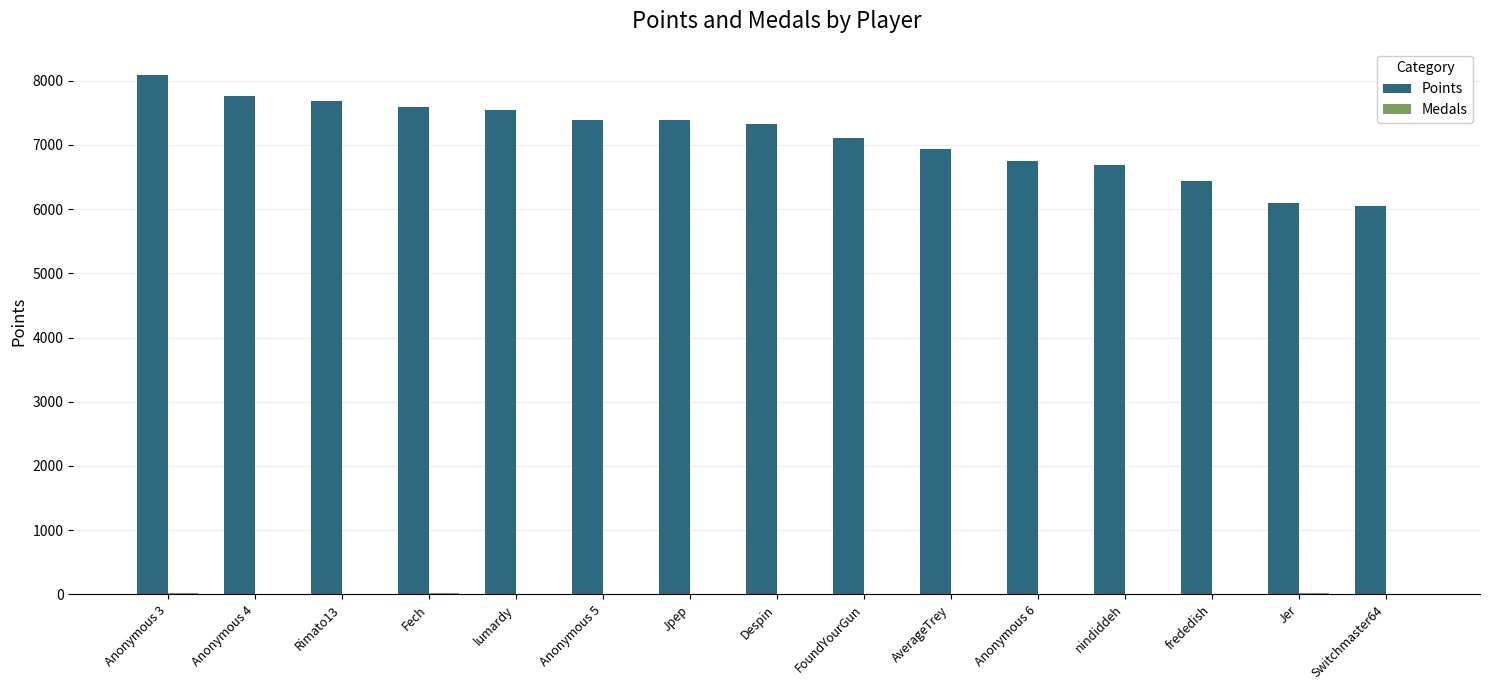

The Points series shows 10969 at Despin. True or false?

False